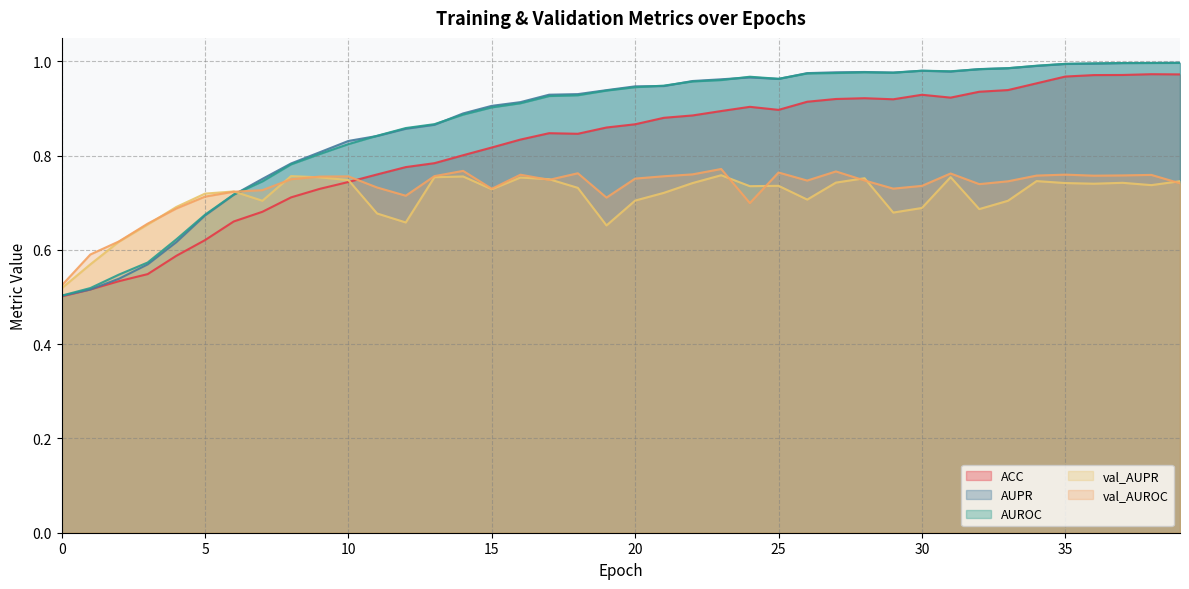

How many lines are shown in the chart?

5